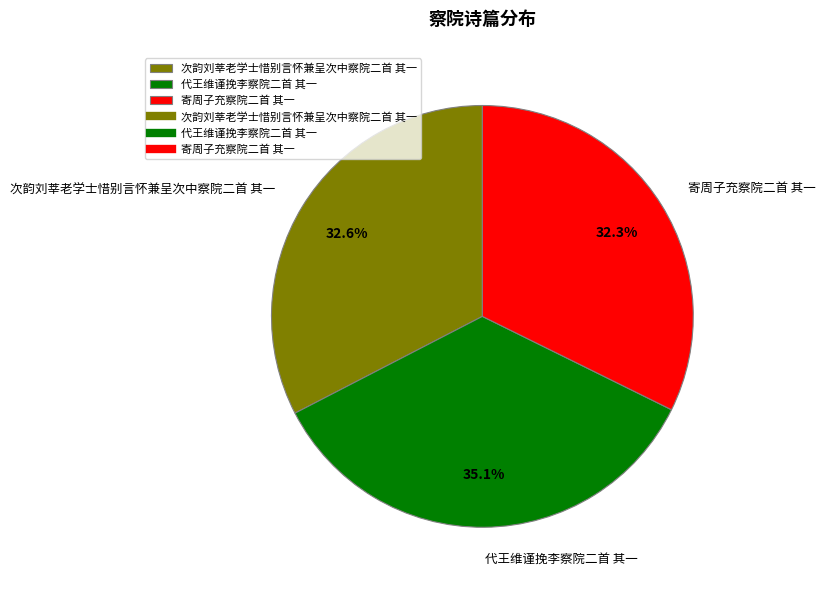

Is 寄周子充察院二首 其一 the majority of the pie?

No